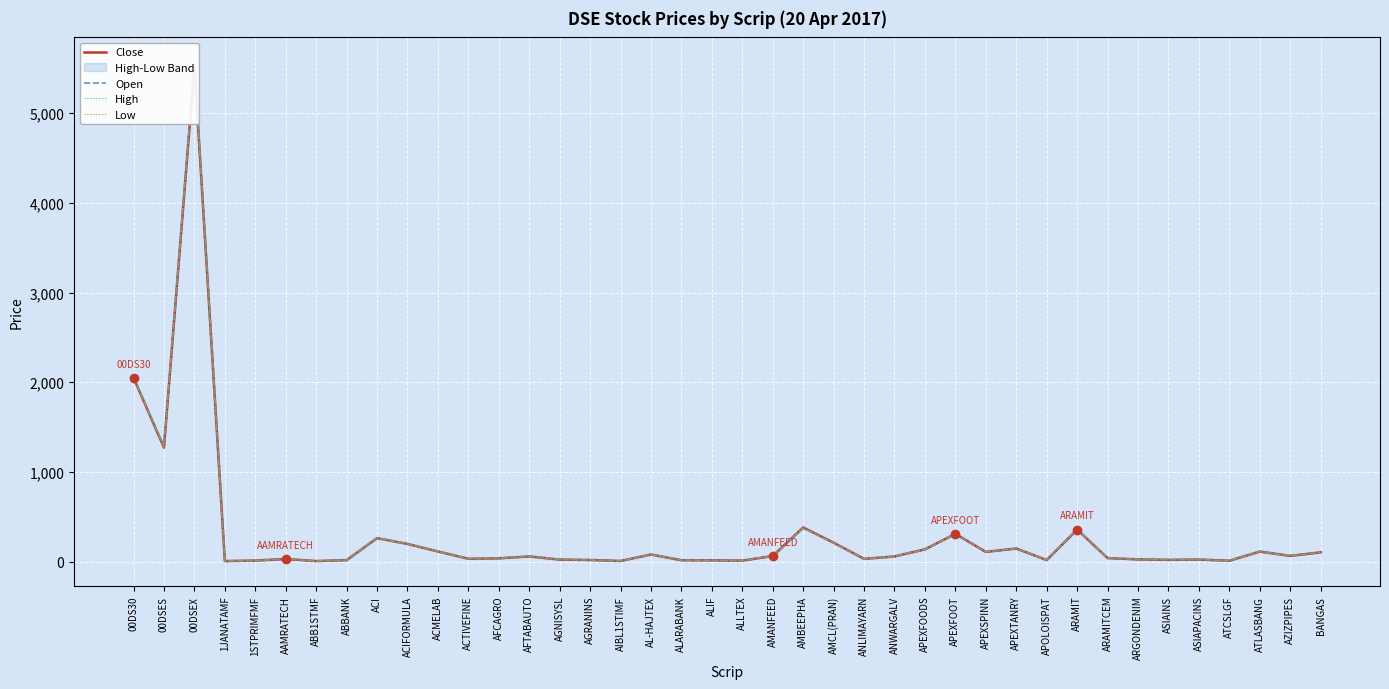

List the labels in order of High value, smallest first.

1JANATAMF, ABB1STMF, AIBL1STIMF, ATCSLGF, ALLTEX, 1STPRIMFMF, ALIF, ALARABANK, ABBANK, APOLOISPAT, AGRANINS, ASIAINS, ASIAPACINS, AGNISYSL, ARGONDENIM, AAMRATECH, ANLIMAYARN, ACTIVEFINE, AFCAGRO, ARAMITCEM, ANWARGALV, AFTABAUTO, AMANFEED, AZIZPIPES, AL-HAJTEX, BANGAS, APEXSPINN, ACMELAB, ATLASBANG, APEXFOODS, APEXTANRY, ACIFORMULA, AMCL(PRAN), ACI, APEXFOOT, ARAMIT, AMBEEPHA, 00DSES, 00DS30, 00DSEX